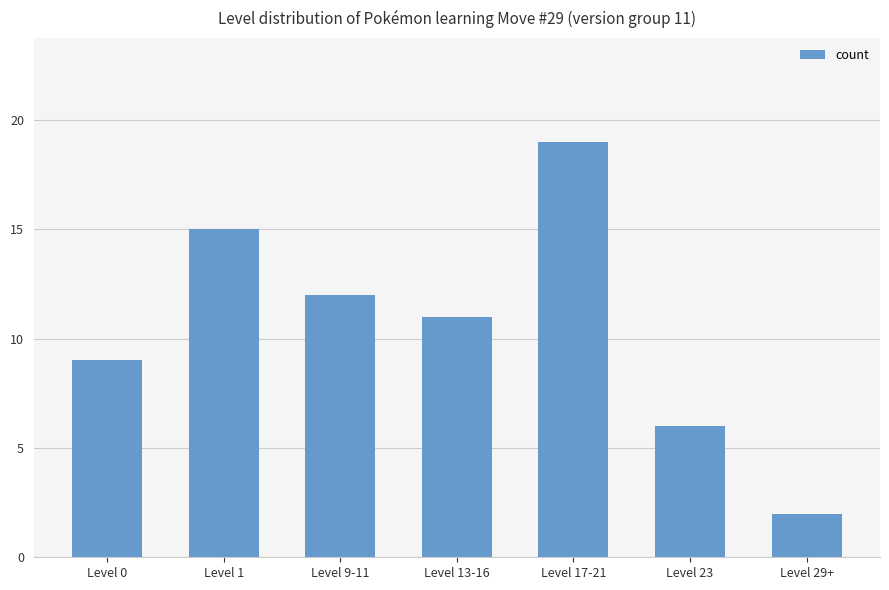

Rank the categories by value from lowest to highest.

Level 29+, Level 23, Level 0, Level 13-16, Level 9-11, Level 1, Level 17-21